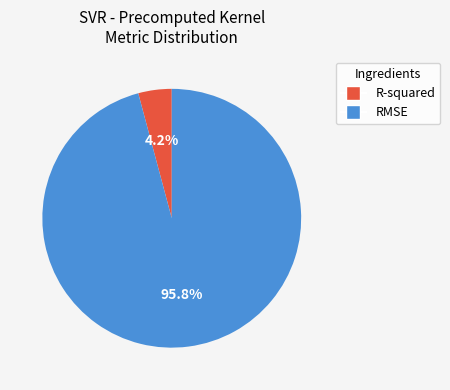

Rank the categories by value from lowest to highest.

R-squared, RMSE